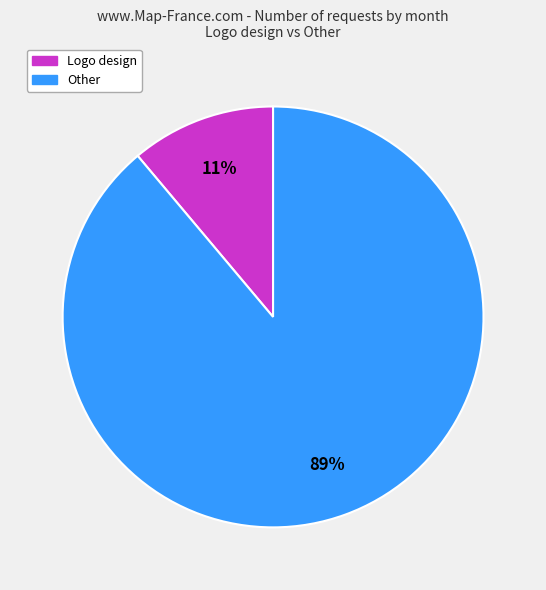

To the nearest percent, what is the difference between the largest and smallest slice percentages?

78%